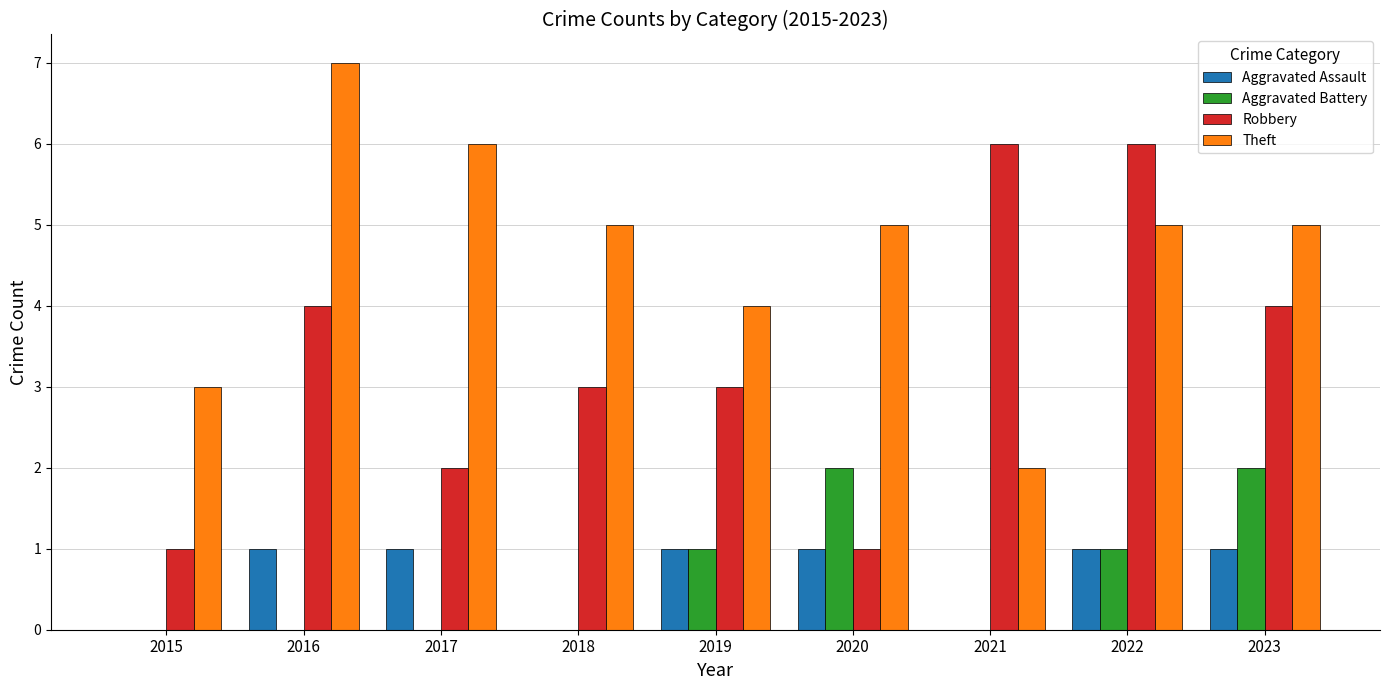

How many distinct data groups are displayed?

4